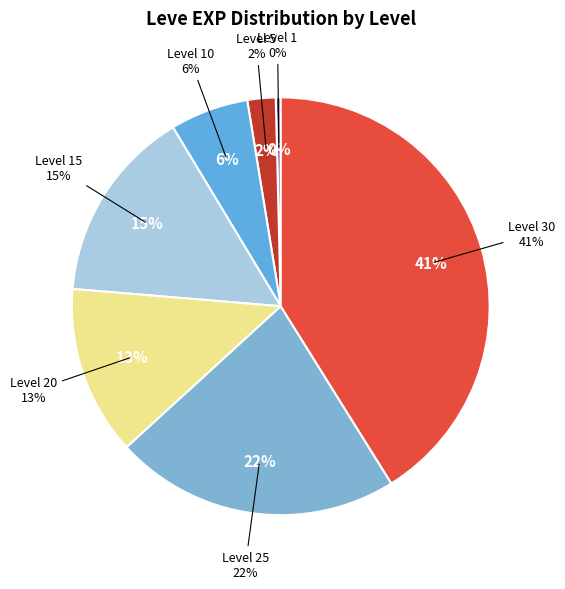

Count the number of slices in the pie.

7